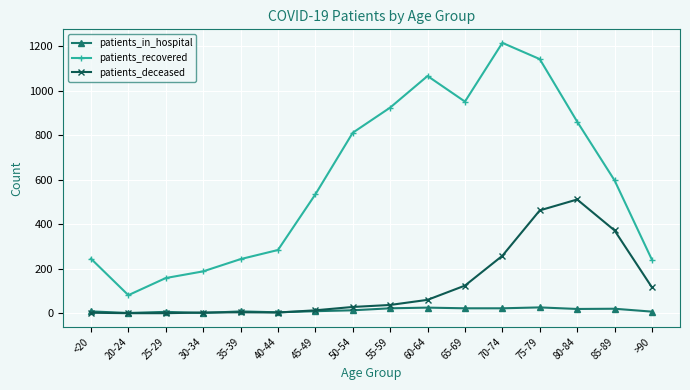

Which series has the largest range (max minus min)?

patients_recovered